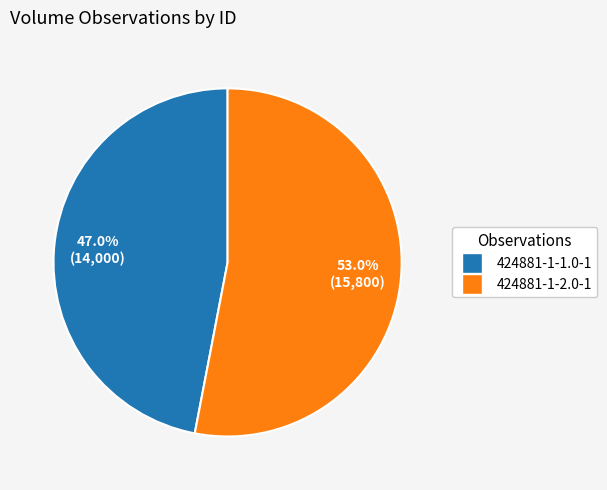

To the nearest percent, what percentage of the pie is 424881-1-2.0-1?

53%